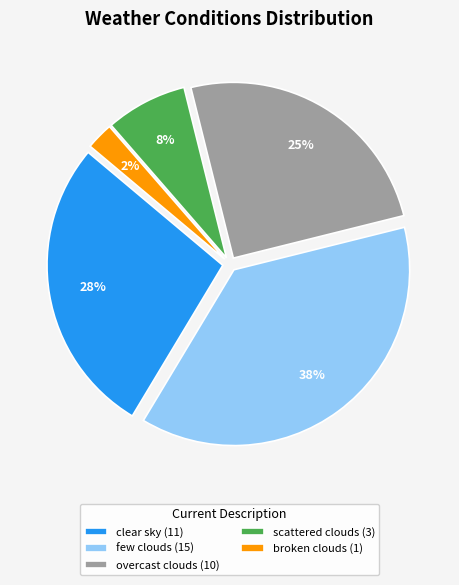

To the nearest percent, what is the difference between the largest and smallest slice percentages?

35%